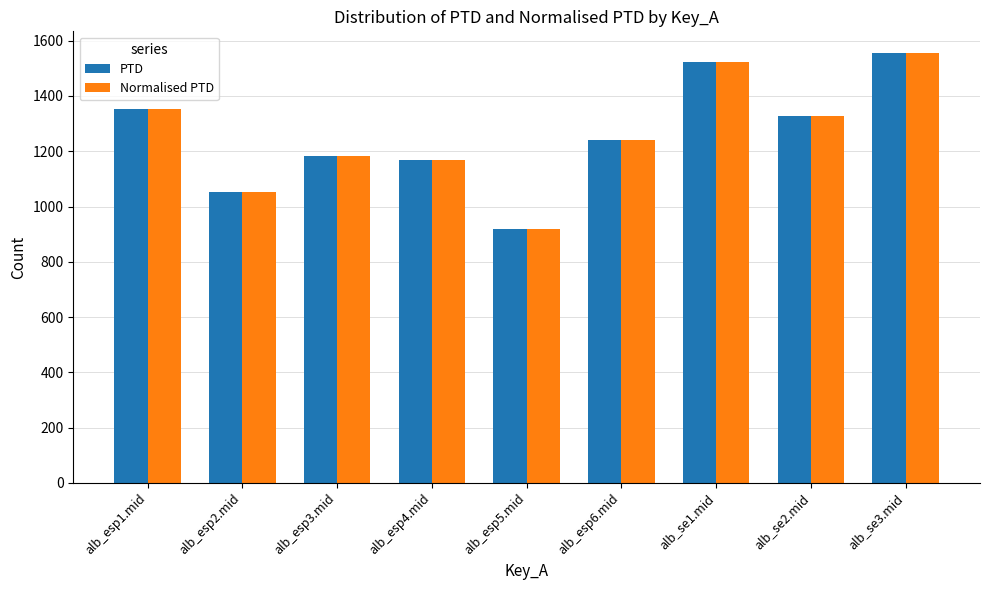

The value of PTD at alb_esp3.mid is 724.4. True or false?

False